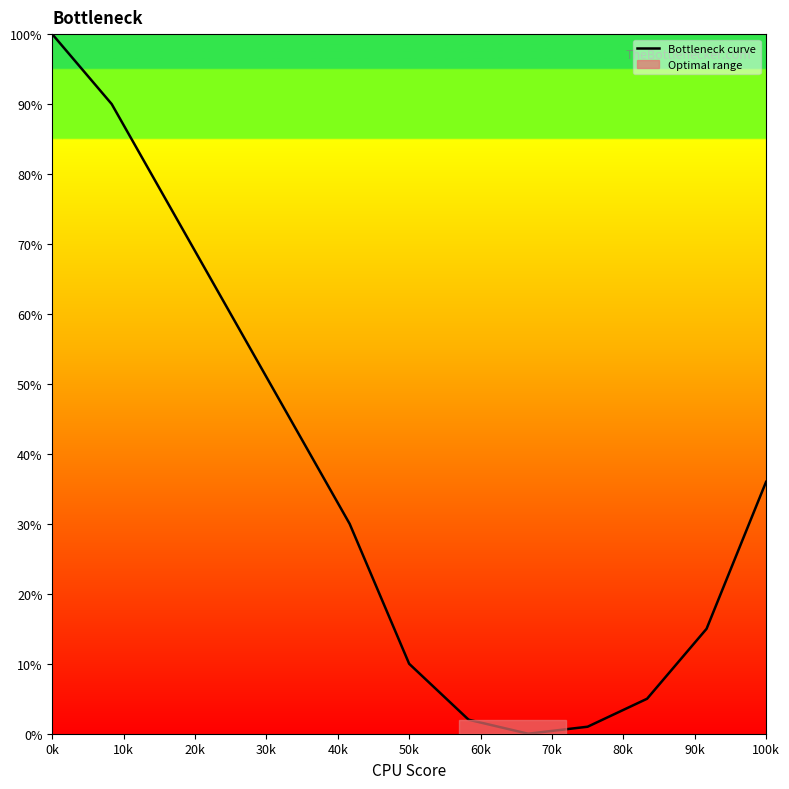

What is the greatest value displayed?

100